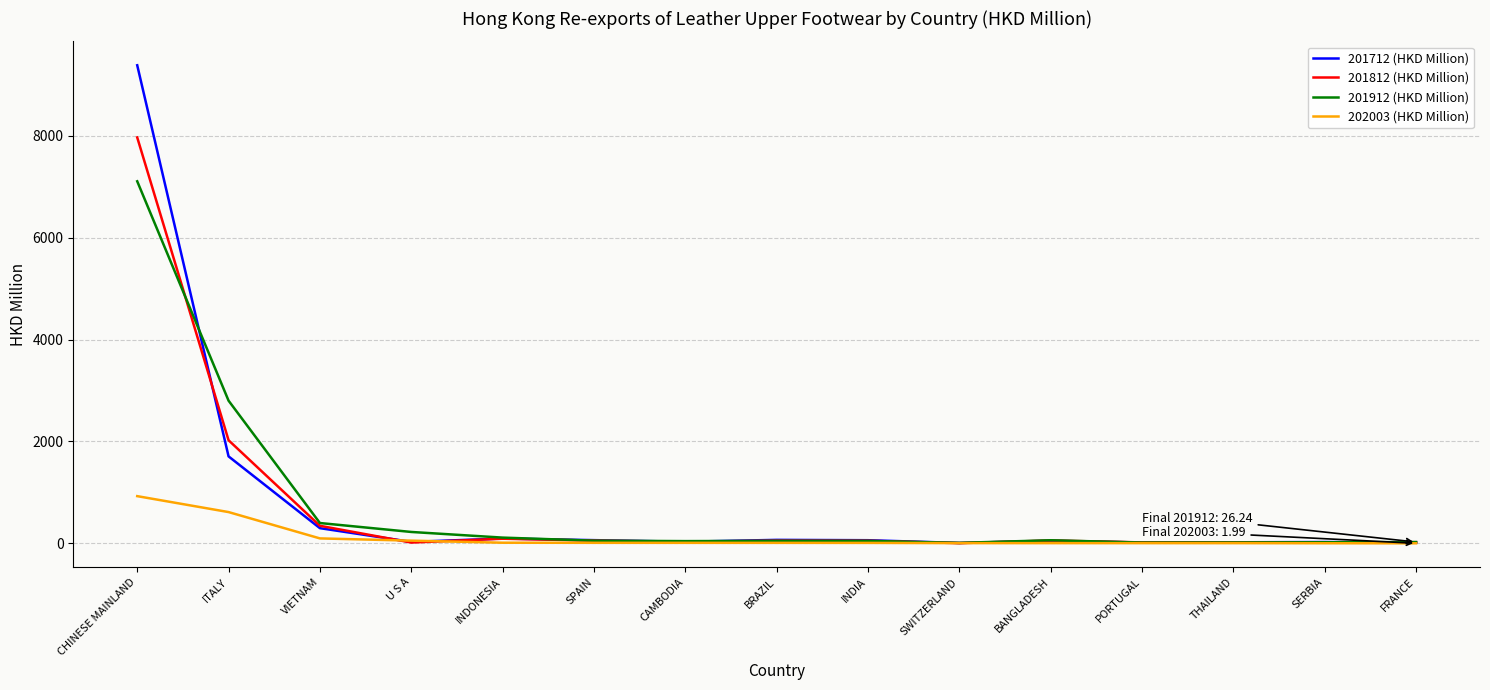

What is the minimum value for 202003 (HKD Million)?

2.0